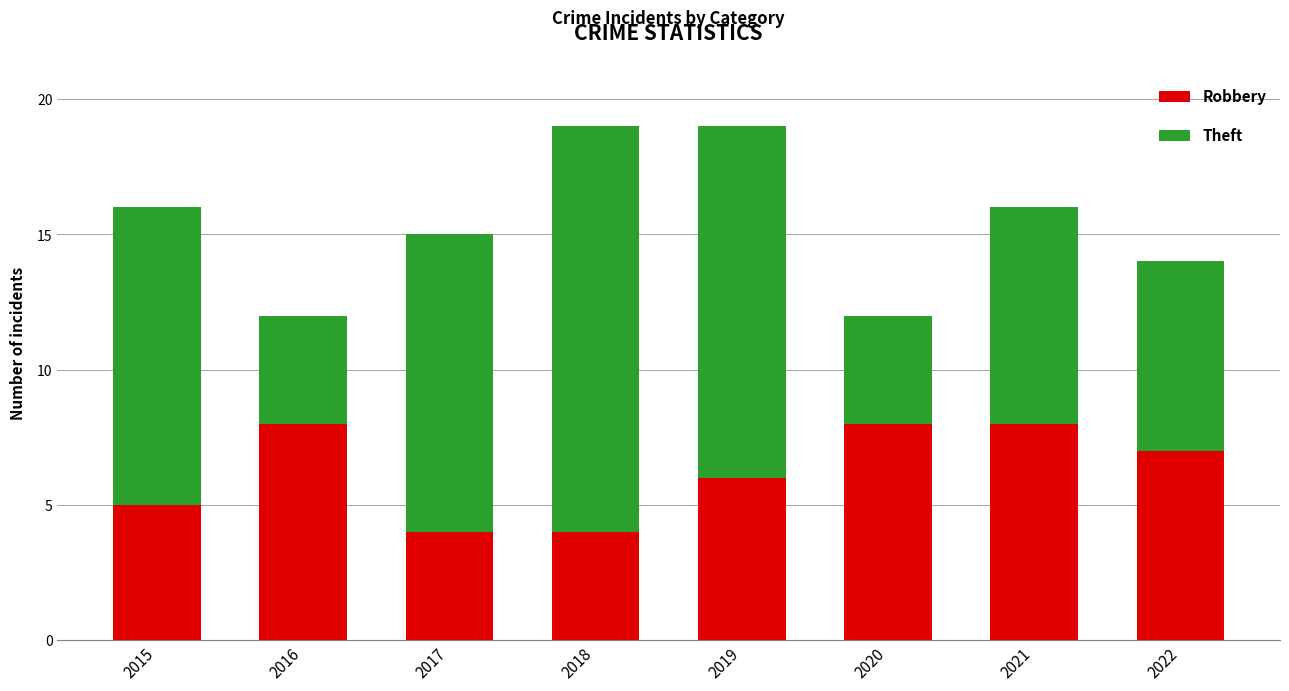

What is the total value across all series at 2021?

16